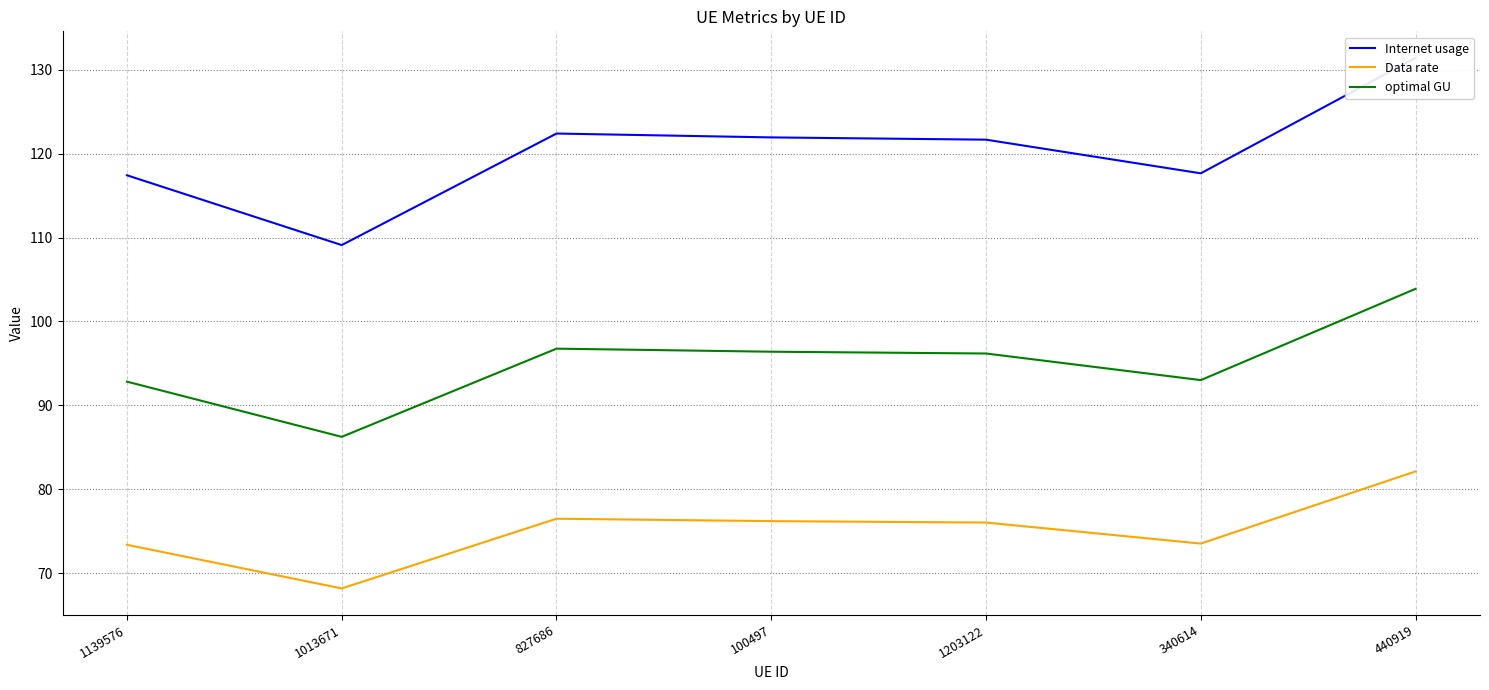

Is it true that optimal GU equals 92.8 at 1139576?

True